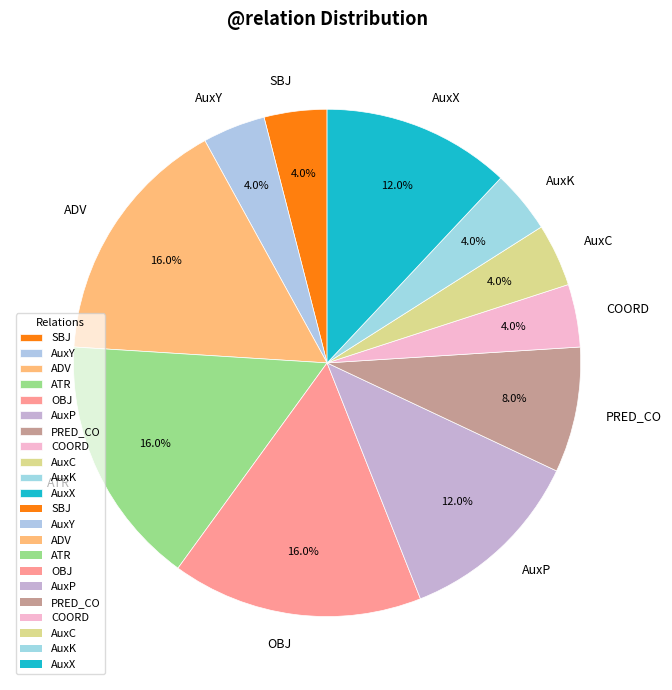

To the nearest percent, what is the difference between the largest and smallest slice percentages?

12%